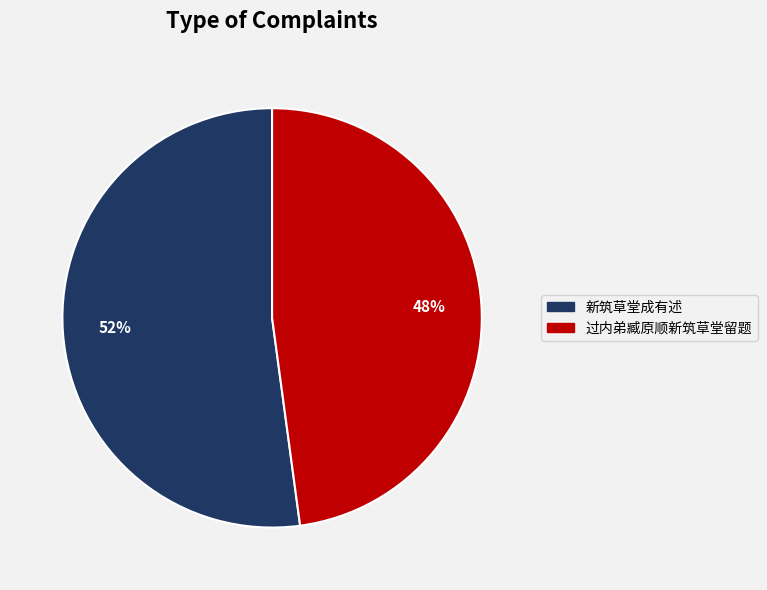

What is the smallest slice in the pie chart?

过内弟臧原顺新筑草堂留题